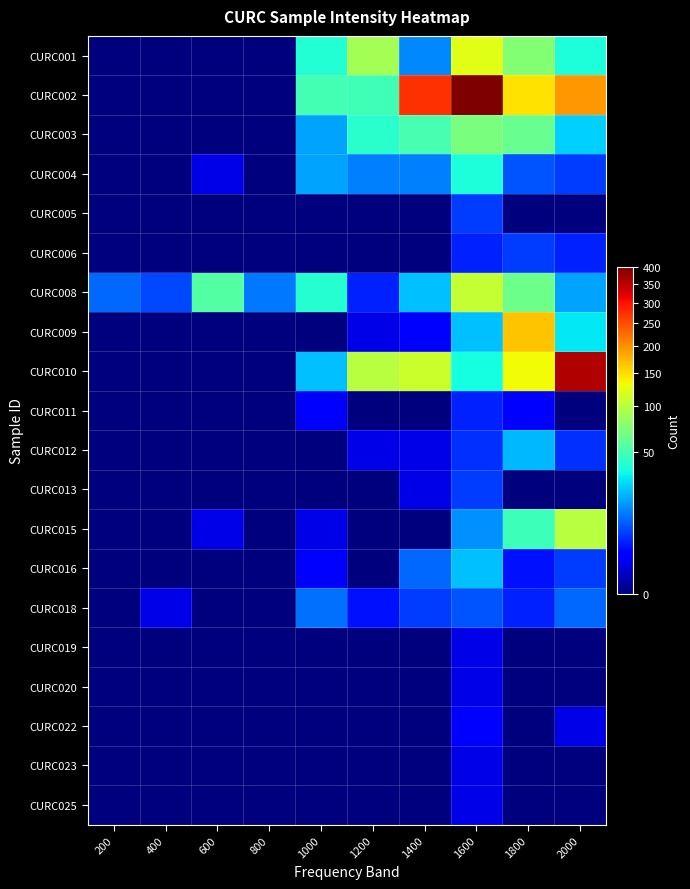

Reading right to left, transcribe all the data shown in this chart.

CURC001: 2000=37	1800=75	1600=124	1400=14	1200=89	1000=39	800=0	600=0	400=0	200=0
CURC002: 2000=194	1800=147	1600=402	1400=273	1200=48	1000=49	800=0	600=0	400=0	200=0
CURC003: 2000=25	1800=62	1600=71	1400=50	1200=41	1000=18	800=0	600=0	400=0	200=0
CURC004: 2000=6	1800=8	1600=37	1400=13	1200=13	1000=18	800=0	600=1	400=0	200=0
CURC005: 2000=0	1800=0	1600=6	1400=0	1200=0	1000=0	800=0	600=0	400=0	200=0
CURC006: 2000=4	1800=6	1600=4	1400=0	1200=0	1000=0	800=0	600=0	400=0	200=0
CURC008: 2000=18	1800=65	1600=107	1400=22	1200=4	1000=40	800=12	600=55	400=7	200=10
CURC009: 2000=30	1800=165	1600=22	1400=2	1200=1	1000=0	800=0	600=0	400=0	200=0
CURC010: 2000=359	1800=134	1600=35	1400=111	1200=99	1000=22	800=0	600=0	400=0	200=0
CURC011: 2000=0	1800=2	1600=4	1400=0	1200=0	1000=2	800=0	600=0	400=0	200=0
CURC012: 2000=5	1800=21	1600=5	1400=1	1200=1	1000=0	800=0	600=0	400=0	200=0
CURC013: 2000=0	1800=0	1600=6	1400=1	1200=0	1000=0	800=0	600=0	400=0	200=0
CURC015: 2000=99	1800=47	1600=15	1400=0	1200=0	1000=1	800=0	600=1	400=0	200=0
CURC016: 2000=6	1800=3	1600=22	1400=10	1200=0	1000=2	800=0	600=0	400=0	200=0
CURC018: 2000=10	1800=4	1600=8	1400=6	1200=3	1000=11	800=0	600=0	400=1	200=0
CURC019: 2000=0	1800=0	1600=1	1400=0	1200=0	1000=0	800=0	600=0	400=0	200=0
CURC020: 2000=0	1800=0	1600=1	1400=0	1200=0	1000=0	800=0	600=0	400=0	200=0
CURC022: 2000=1	1800=0	1600=2	1400=0	1200=0	1000=0	800=0	600=0	400=0	200=0
CURC023: 2000=0	1800=0	1600=1	1400=0	1200=0	1000=0	800=0	600=0	400=0	200=0
CURC025: 2000=0	1800=0	1600=1	1400=0	1200=0	1000=0	800=0	600=0	400=0	200=0